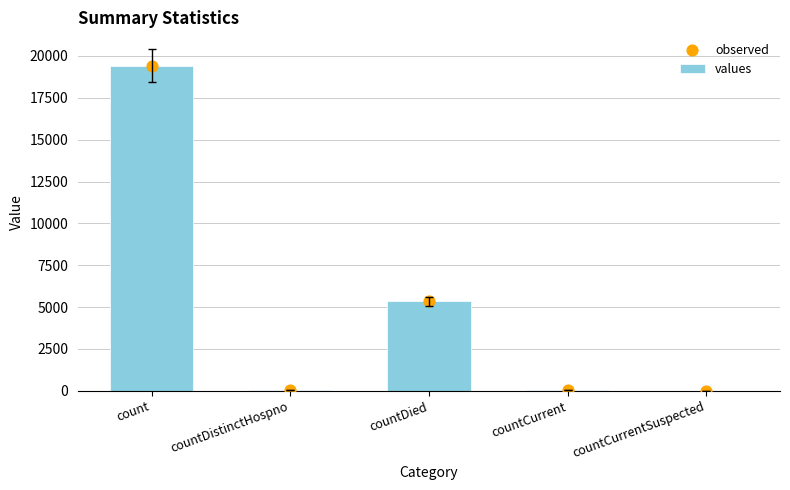

Which series has the widest spread of Y values?

values